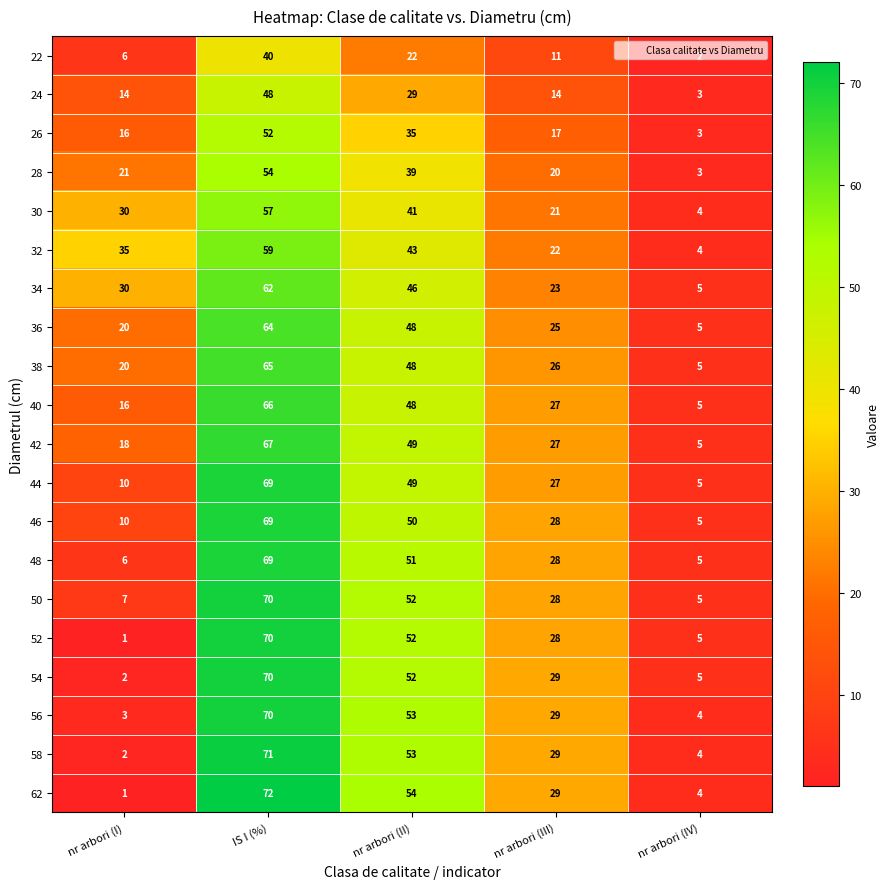

What is the maximum value shown in the chart?

72